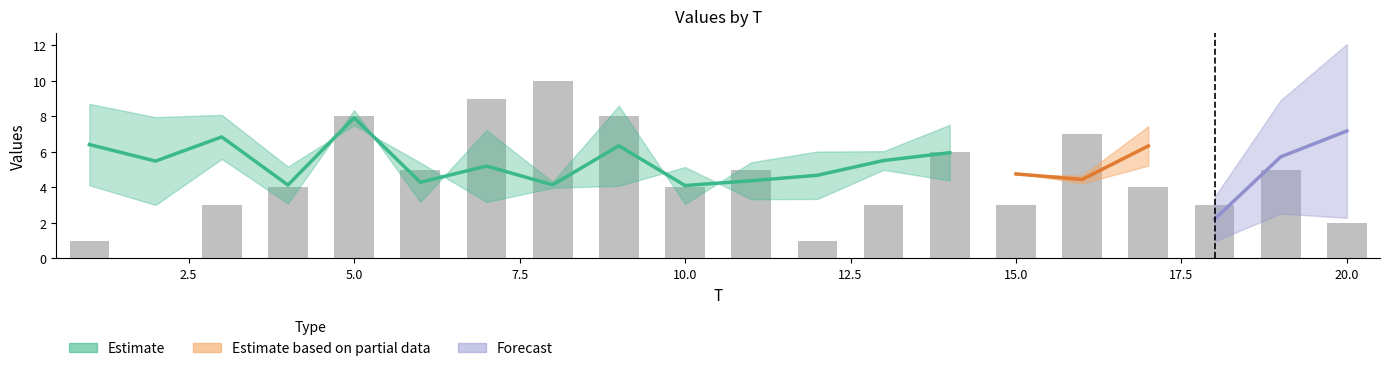

Count the number of data series in this chart.

4